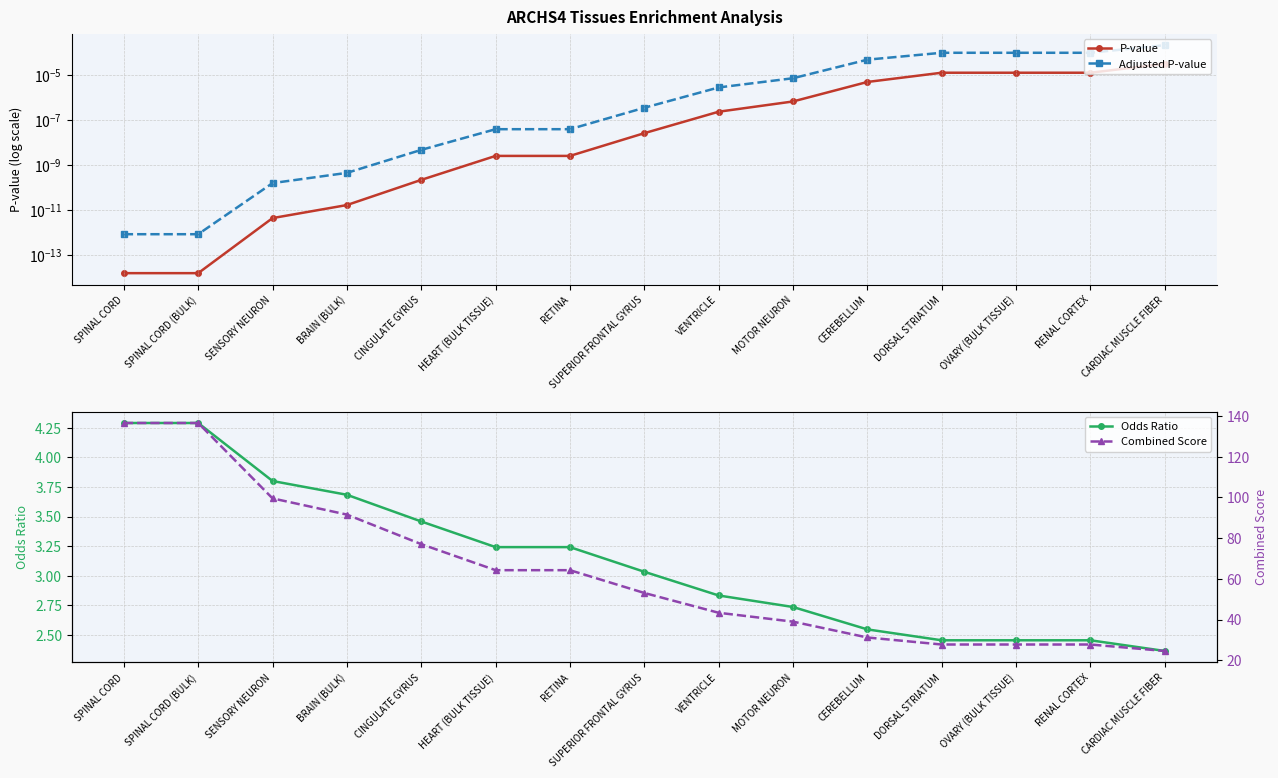

What is the total value across all series at SUPERIOR FRONTAL GYRUS?

56.1